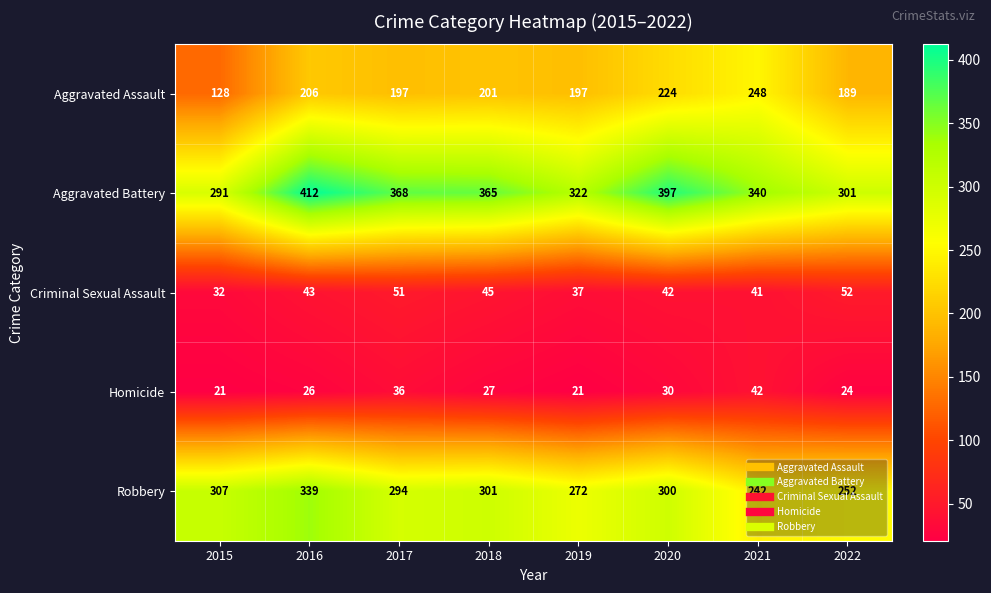

How many data points in Aggravated Battery are less than 365?

4